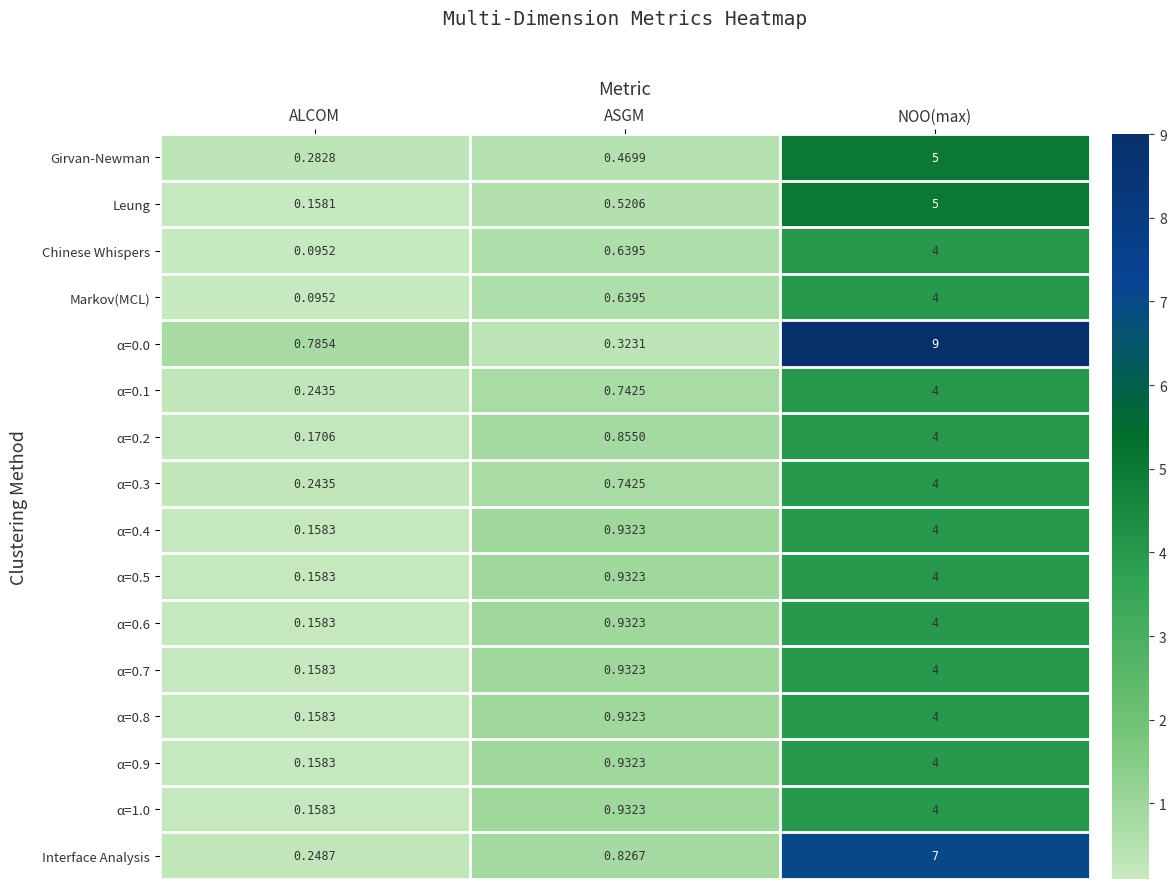

List the labels in order of α=0.1 value, smallest first.

ALCOM, ASGM, NOO(max)